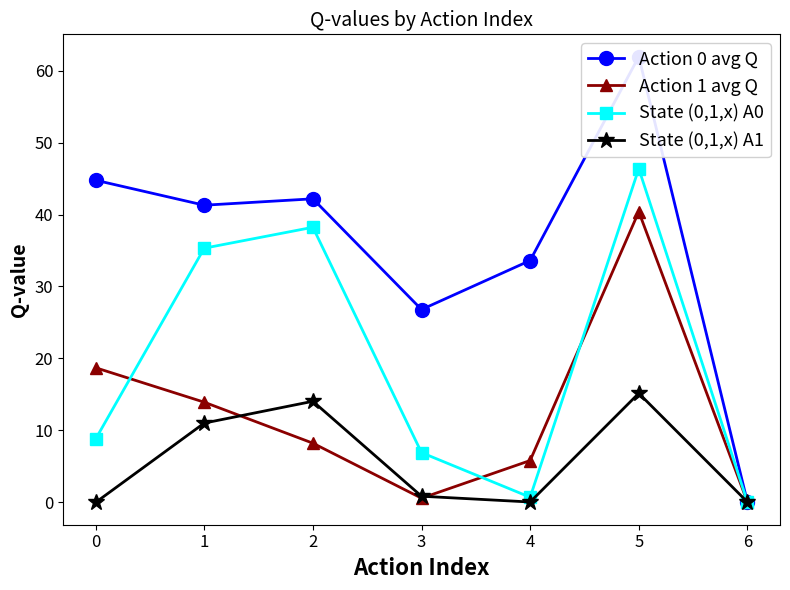

At which label does State (0,1,x) A0 reach its peak?

5